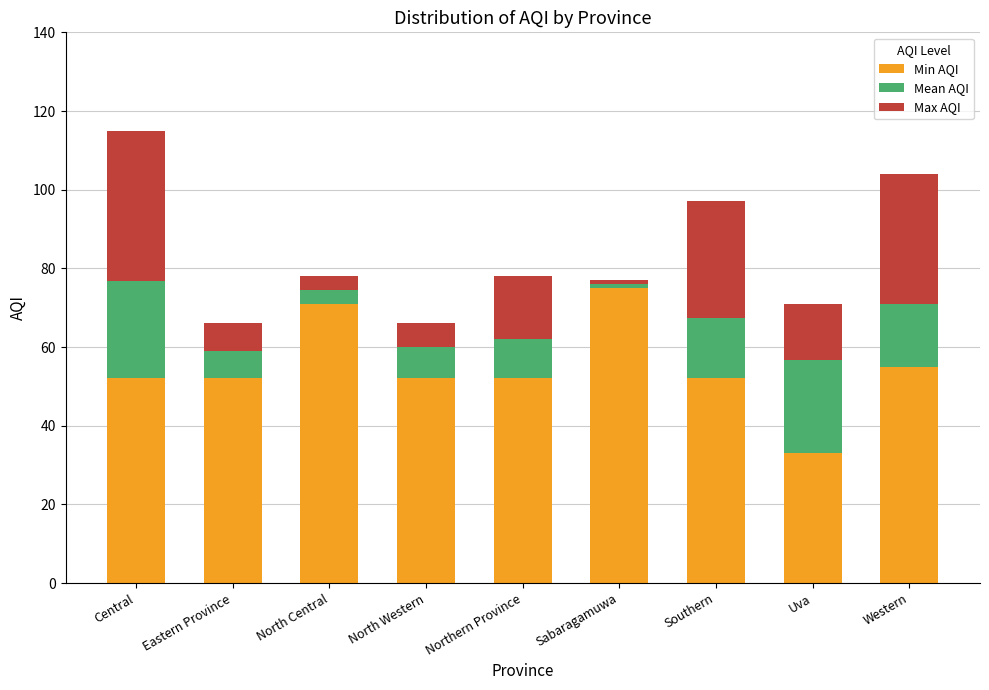

The Min AQI series shows 50.6 at Uva. True or false?

False